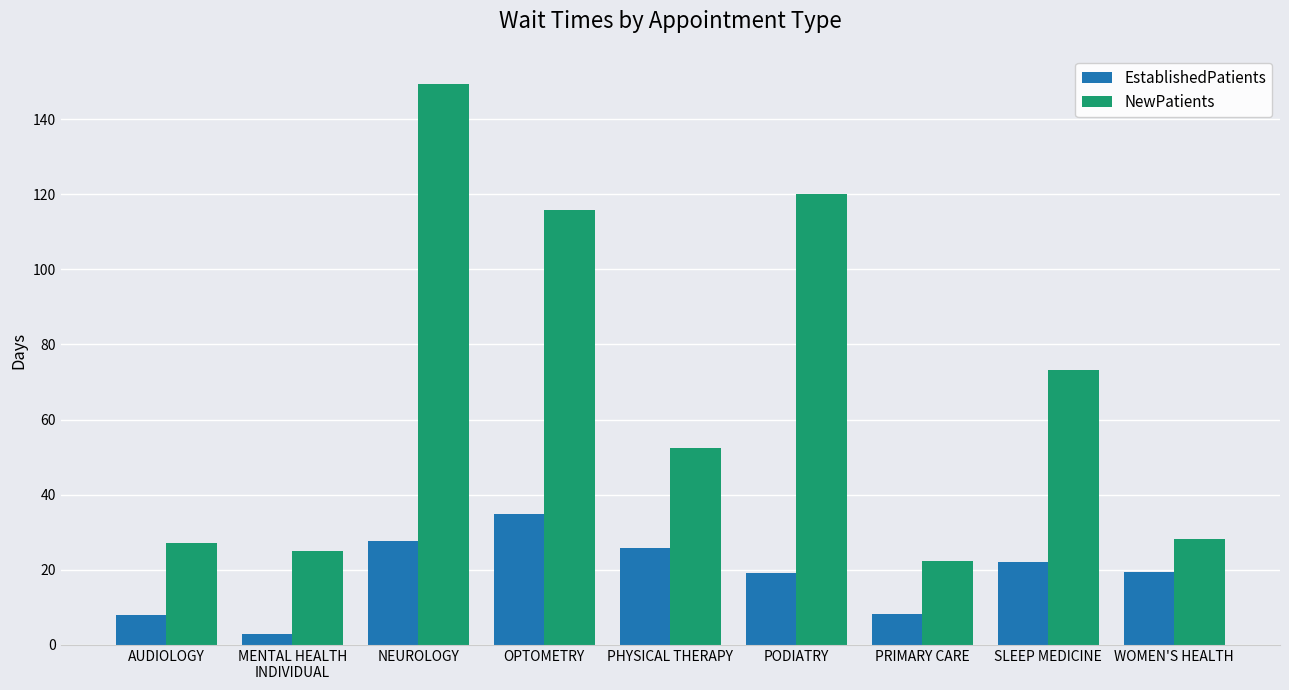

How many bars are there in each group?

2